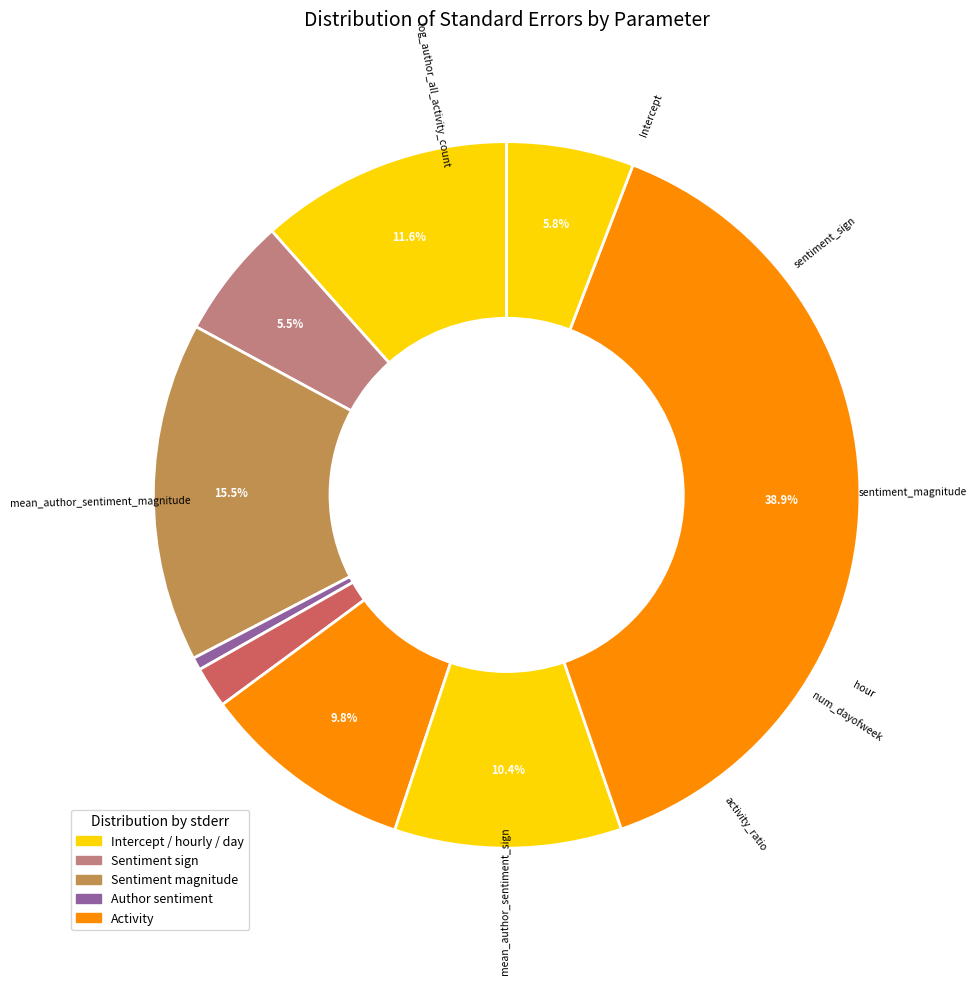

How many segments does this pie chart have?

9